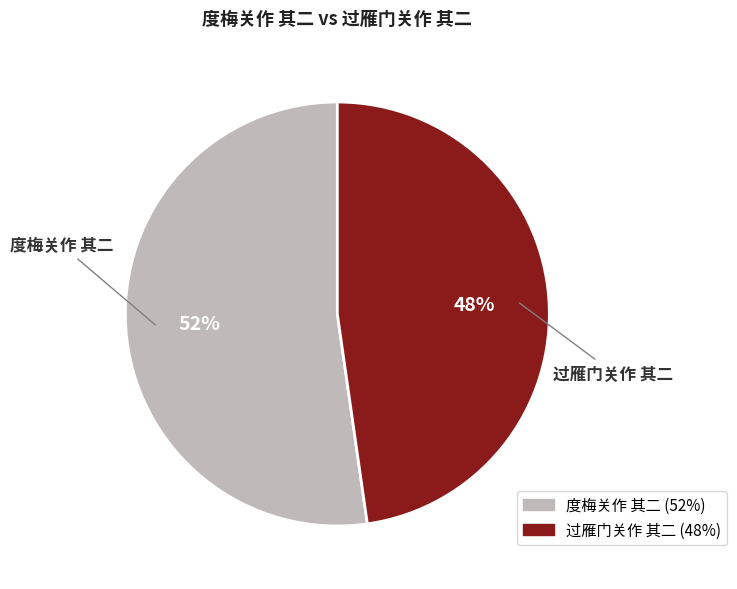

Between 过雁门关作 其二 and 度梅关作 其二, which is larger?

度梅关作 其二